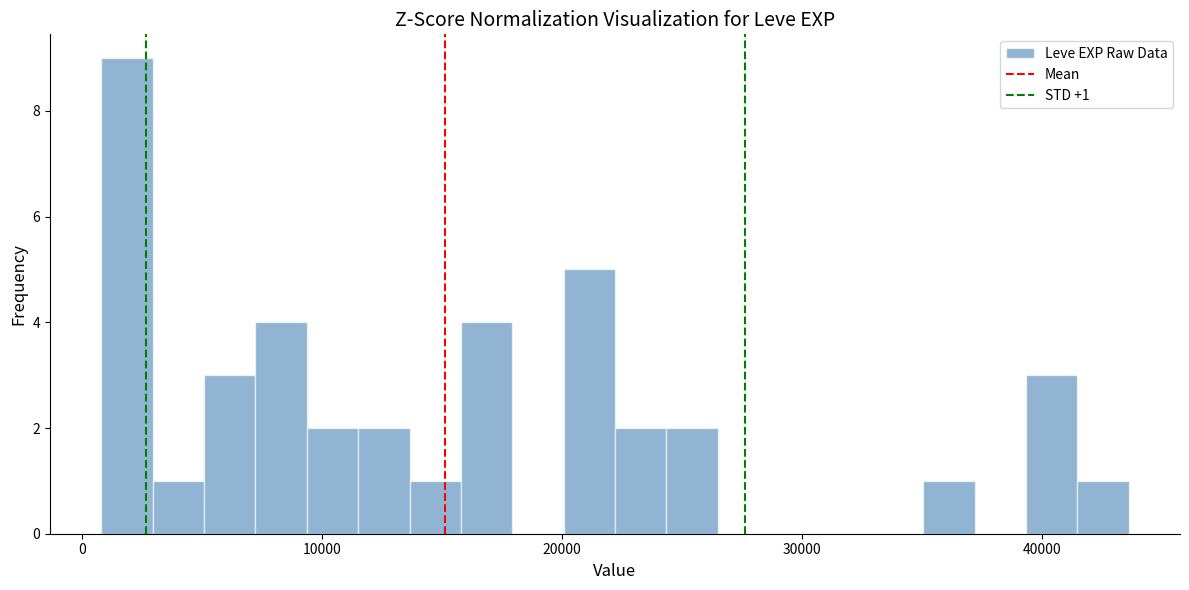

Read against the x-axis, roughly where is the centre of the tallest bar?

2000